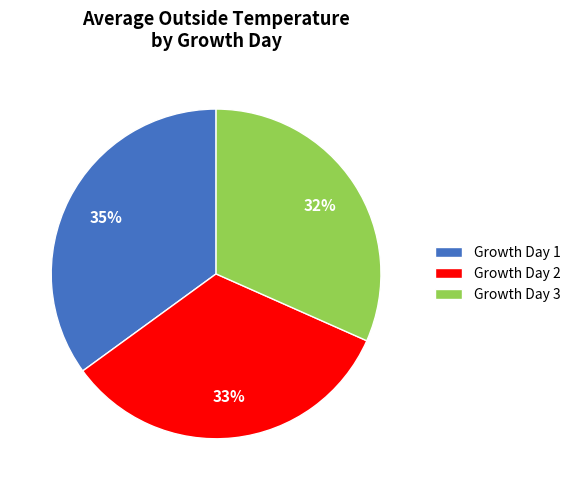

To the nearest percent, what is the average slice percentage?

33%